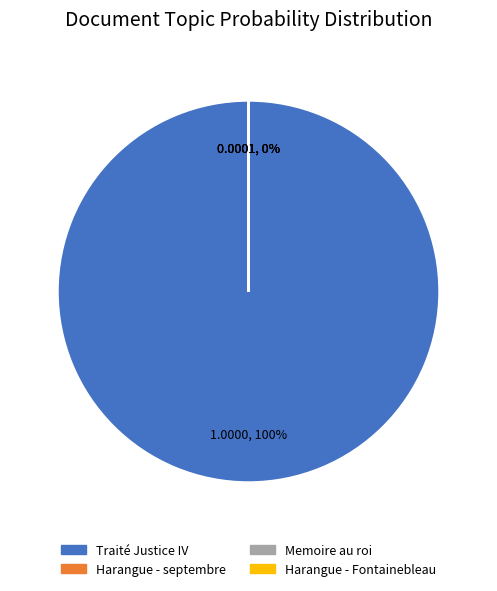

Which category has the biggest portion of the pie?

Traité Justice IV